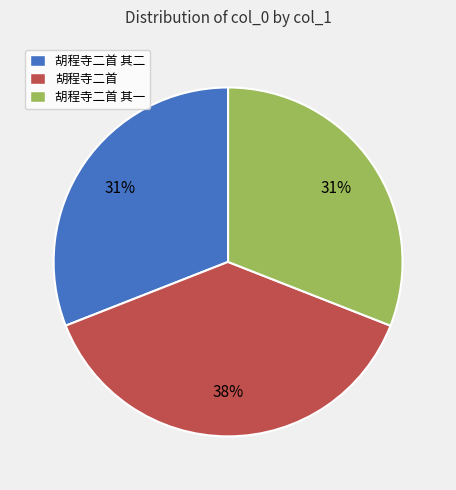

Approximately how many times larger is the value at 胡程寺二首 其二 compared to 胡程寺二首 其一?

1.0